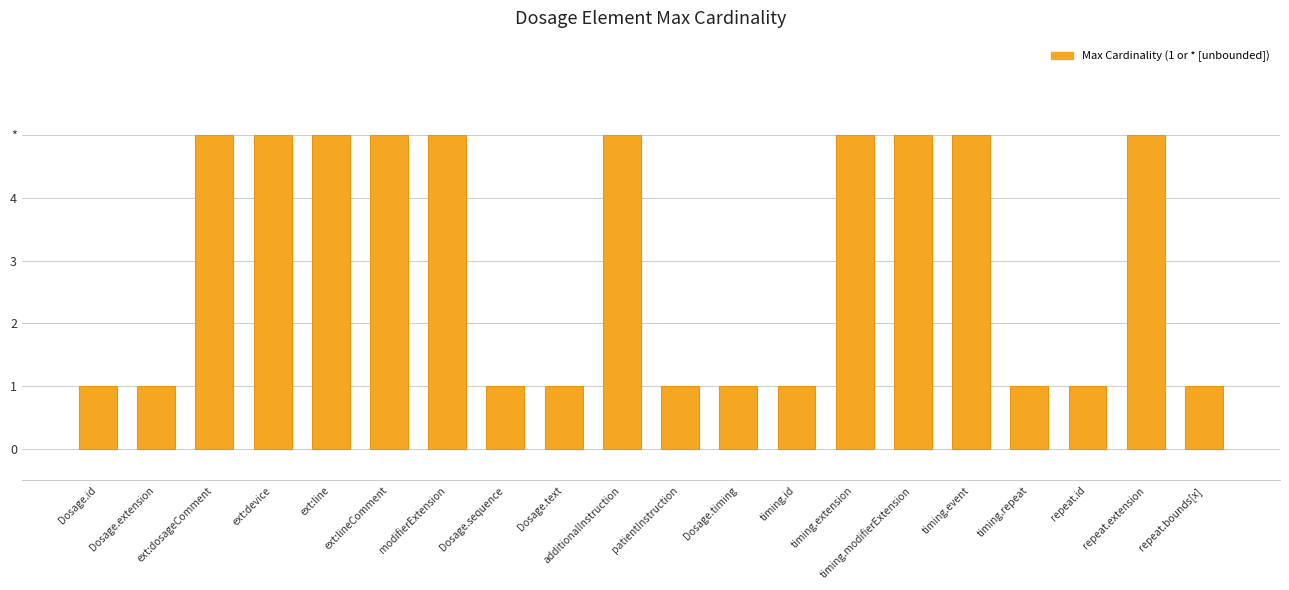

At which category does the chart reach its peak across all series?

ext:dosageComment